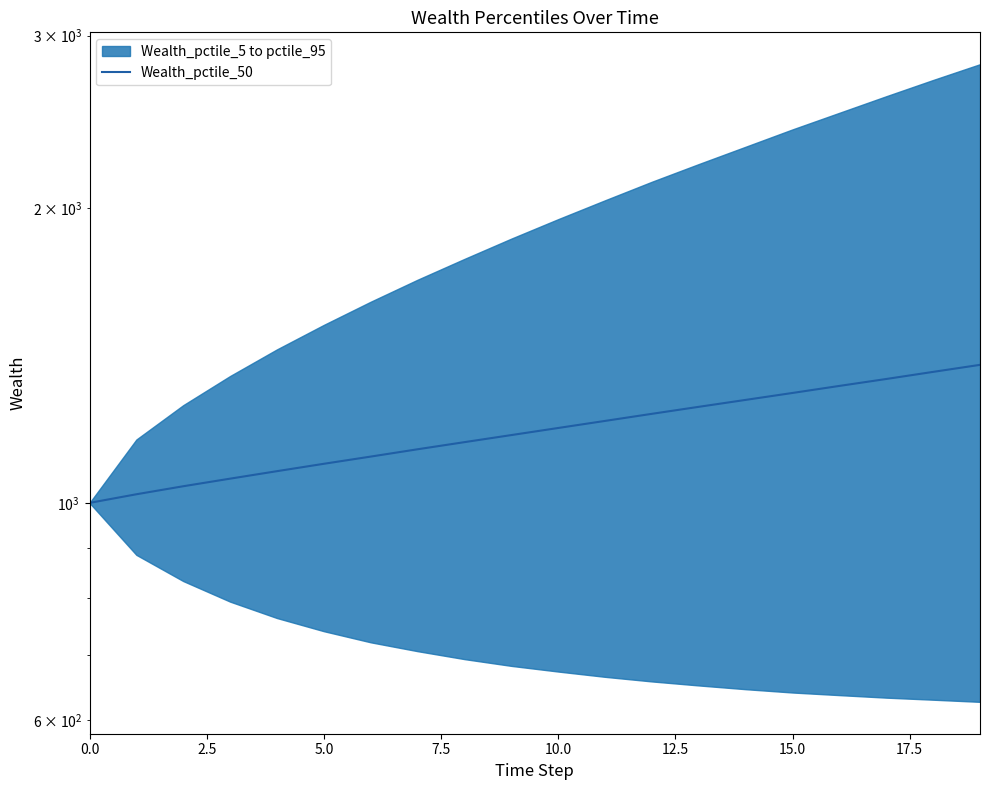

Reading left to right, list all the values displayed in this chart.

1000.0	1020.5	1039.9	1058.6	1077.4	1096.3	1115.0	1134.4	1153.5	1172.9	1192.6	1212.6	1233.0	1253.4	1274.0	1295.0	1316.6	1338.2	1360.8	1383.4